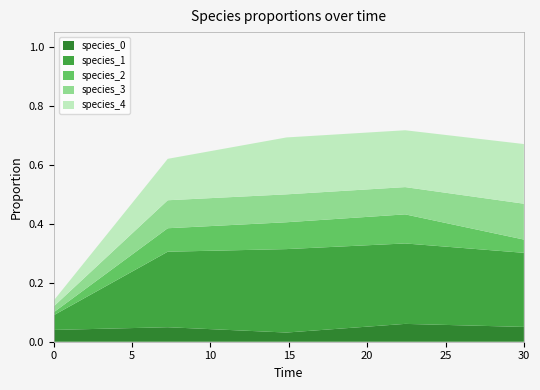

Reading left to right, extract all data points from this chart.

species_0: 0.0	0.0	0.0	0.1	0.1
species_1: 0.1	0.3	0.3	0.3	0.3
species_2: 0.0	0.1	0.1	0.1	0.0
species_3: 0.0	0.1	0.1	0.1	0.1
species_4: 0.0	0.1	0.2	0.2	0.2